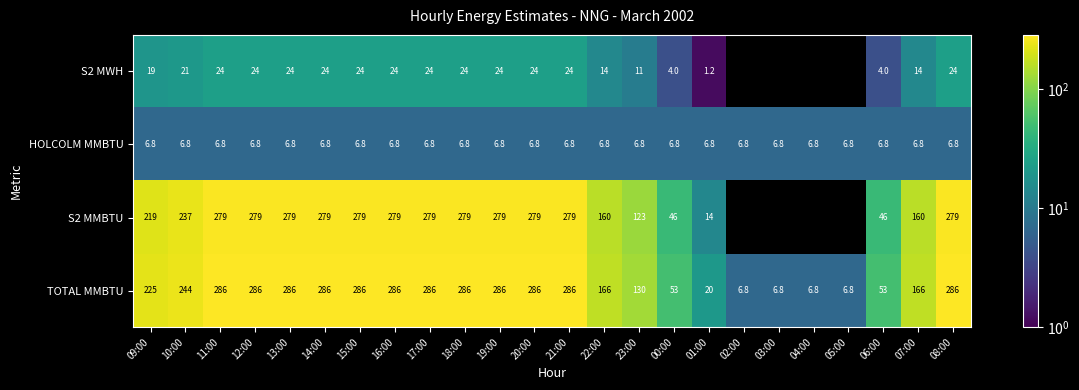

Is the value of S2 MWH at 15:00 greater than the value of TOTAL MMBTU at 09:00?

No